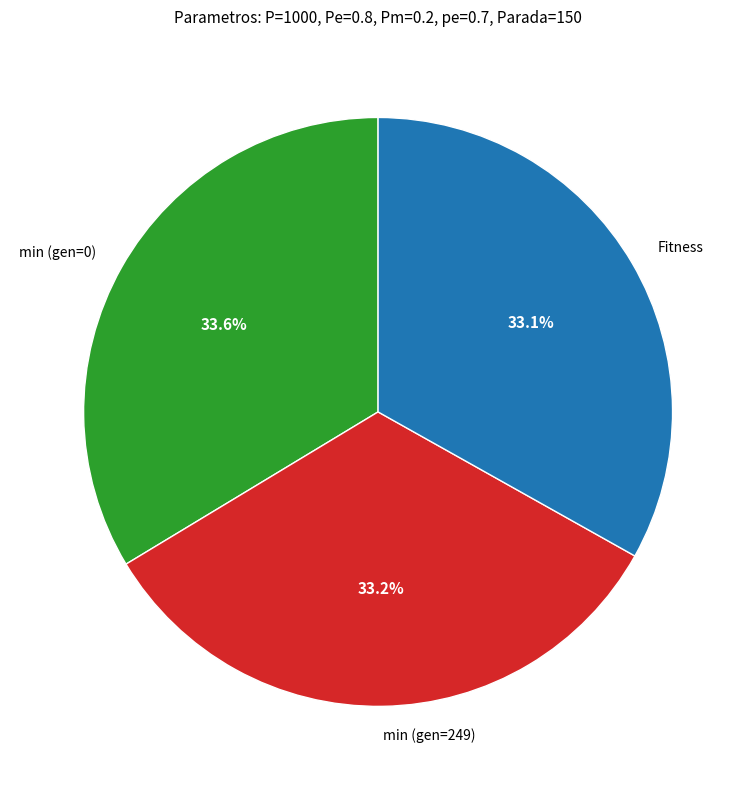

Is it true that min (gen=0) is 20% of the pie?

False